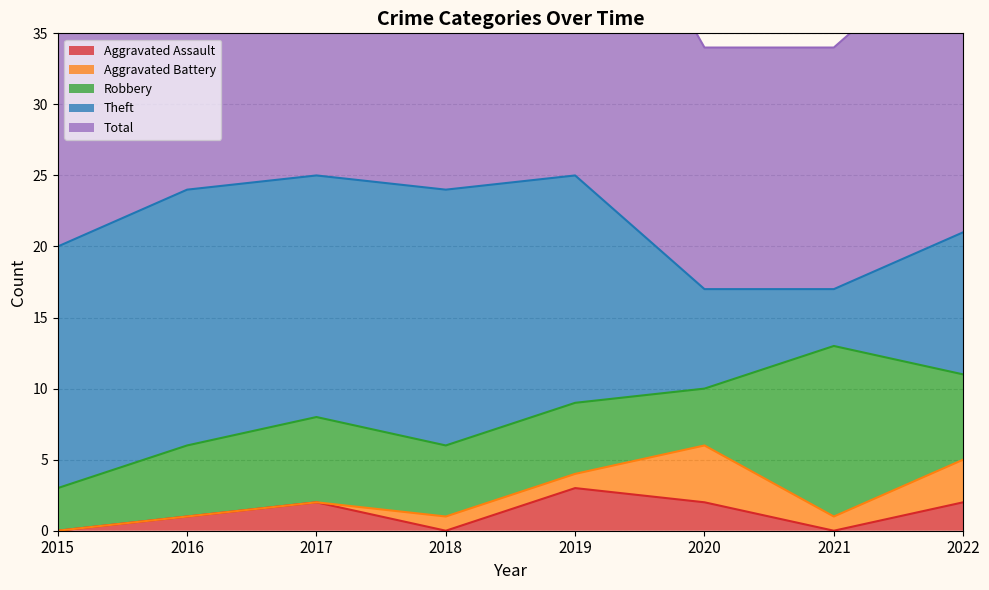

Reading left to right, transcribe all the data shown in this chart.

Aggravated Assault: 0	1	2	0	3	2	0	2
Aggravated Battery: 0	0	0	1	1	4	1	3
Robbery: 3	5	6	5	5	4	12	6
Theft: 17	18	17	18	16	7	4	10
Total: 20	24	25	24	25	17	17	21